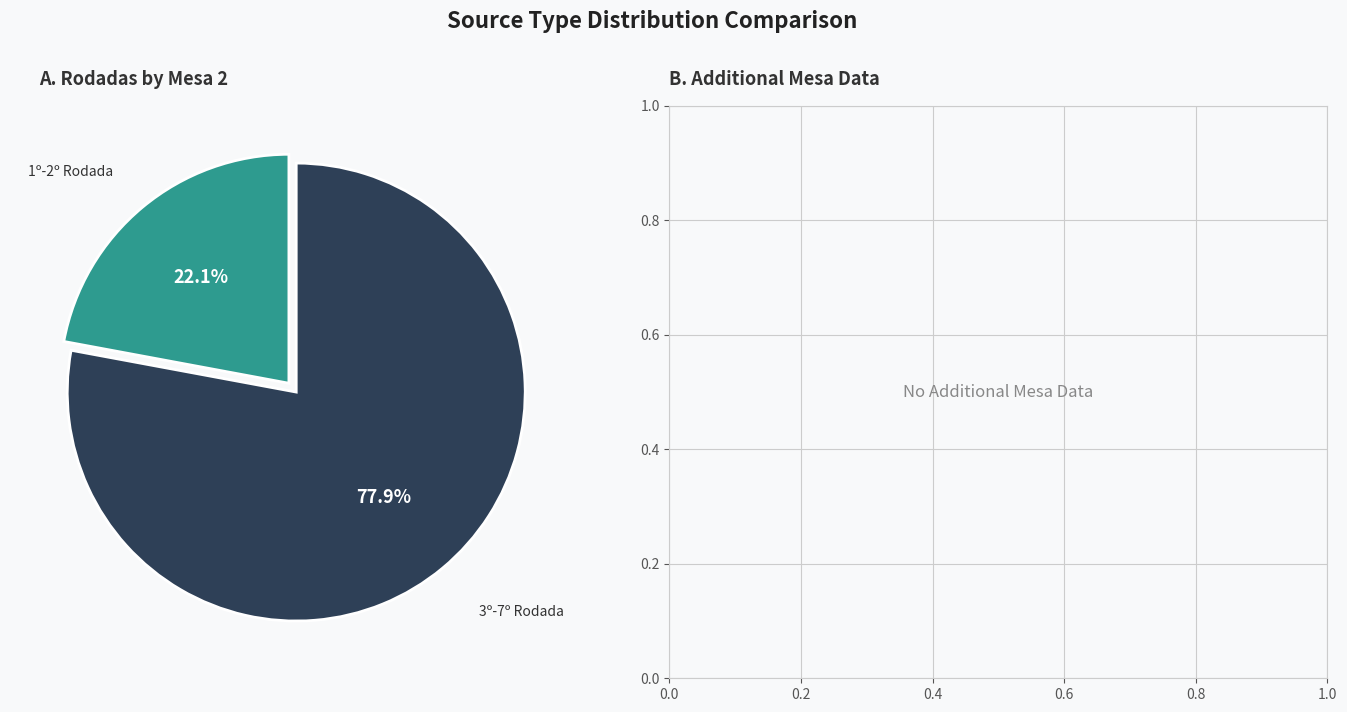

Is there any slice that represents more than half of the pie?

Yes